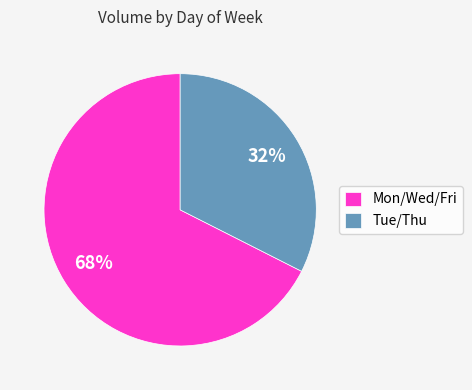

Approximately how many times larger is the value at Tue/Thu compared to Mon/Wed/Fri?

0.5